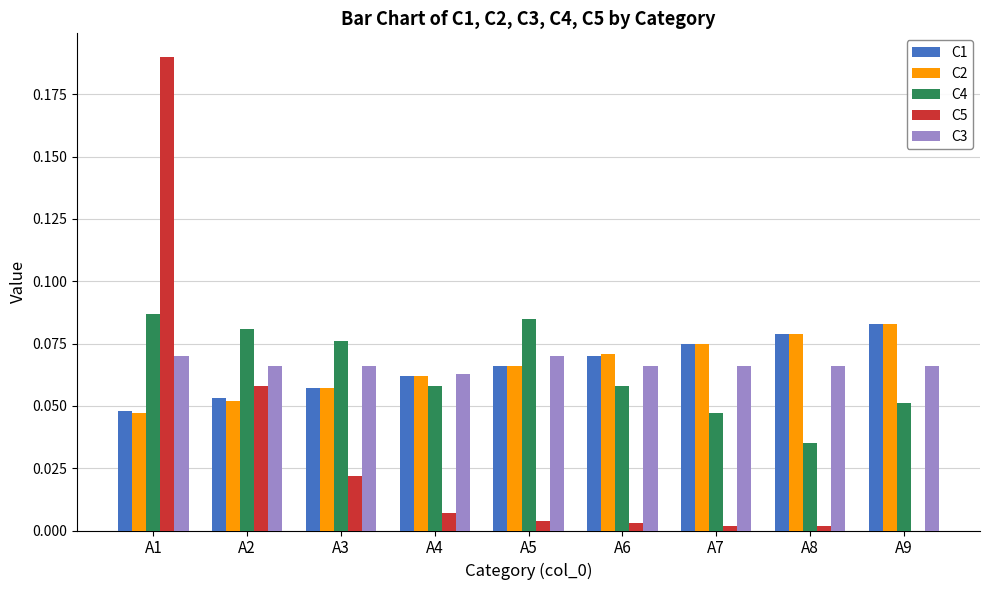

Which series changed the most between A1 and A3?

C5